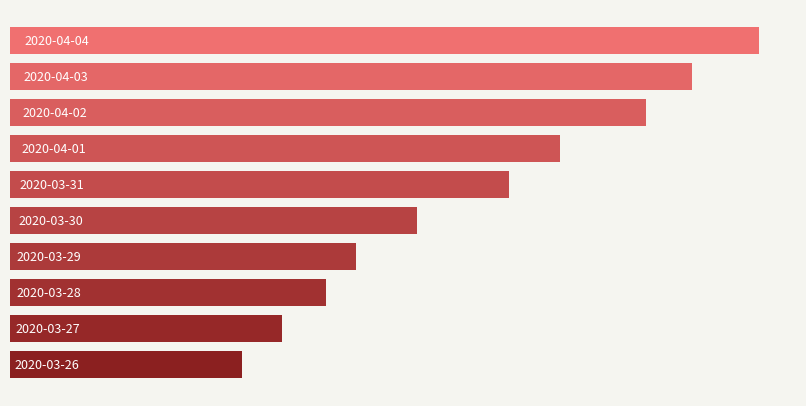

Are the bars horizontal?

Yes